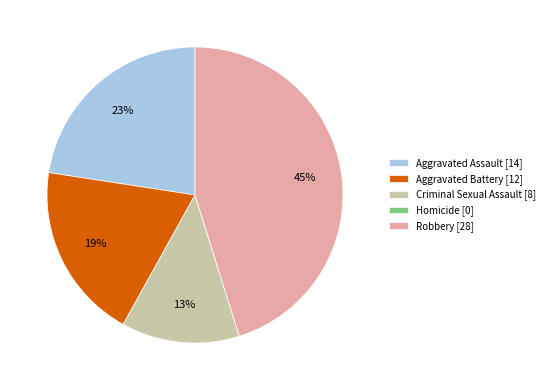

Between Robbery [28] and Criminal Sexual Assault [8], which is larger?

Robbery [28]